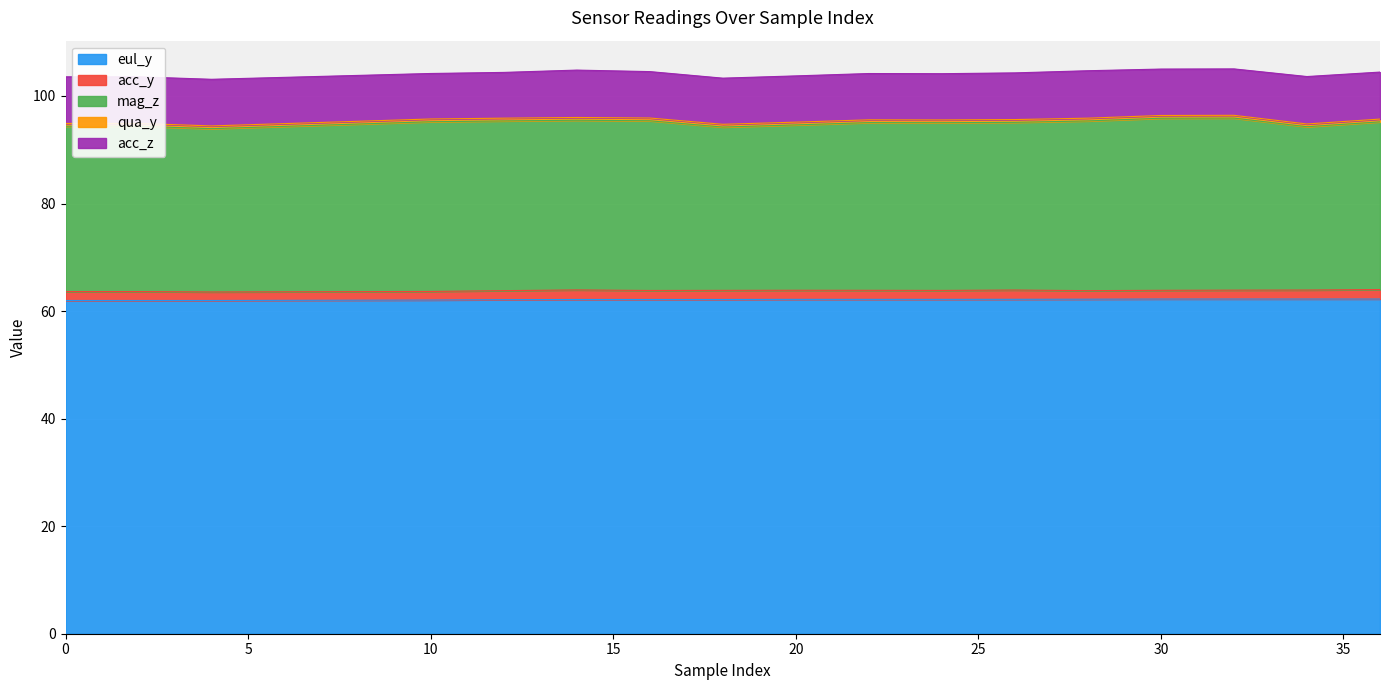

How many series are shown in this chart?

5